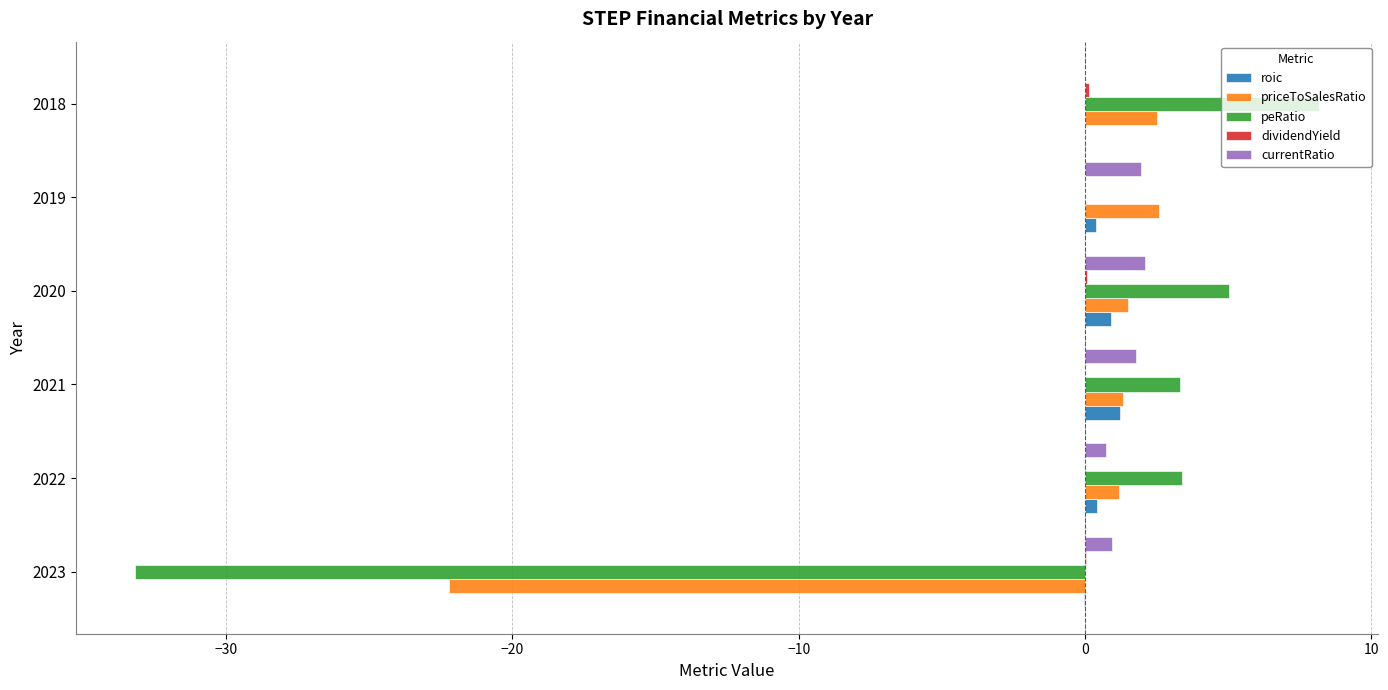

Is the value of priceToSalesRatio at 2019 greater than the value of roic at 2020?

Yes